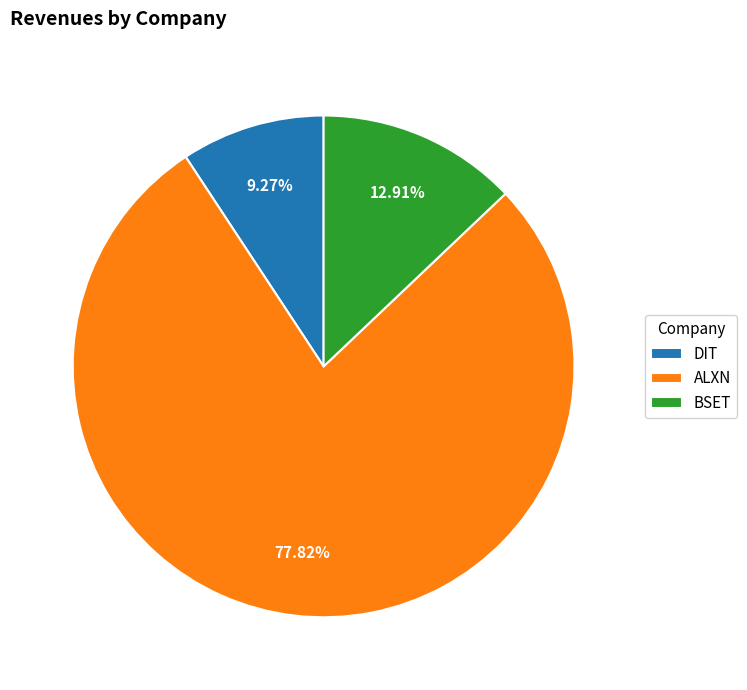

To the nearest percent, what is the average slice percentage?

33%